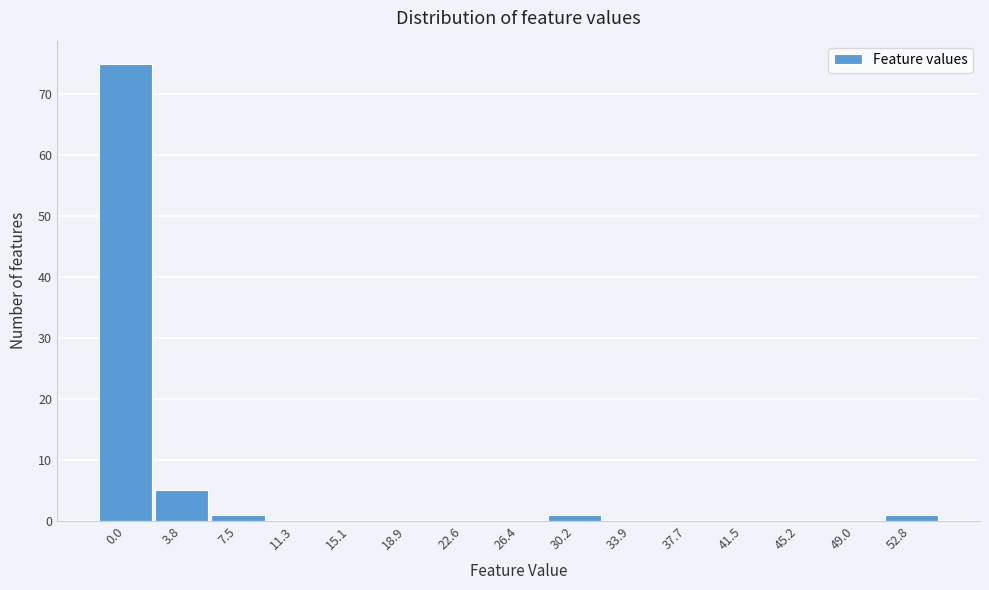

Reading left to right, transcribe all the data shown in this chart.

0.0=75	3.8=5	7.5=1	11.3=0	15.1=0	18.9=0	22.6=0	26.4=0	30.2=1	33.9=0	37.7=0	41.5=0	45.2=0	49.0=0	52.8=1